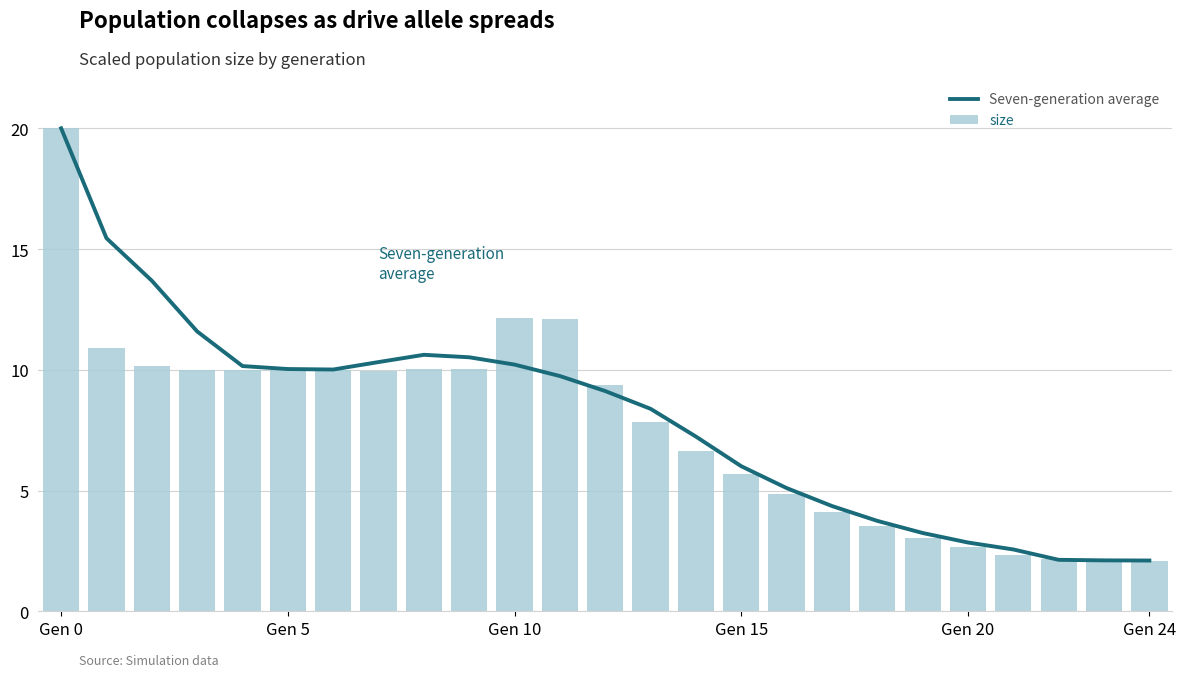

What is the label of the 9th bar from the right?

16